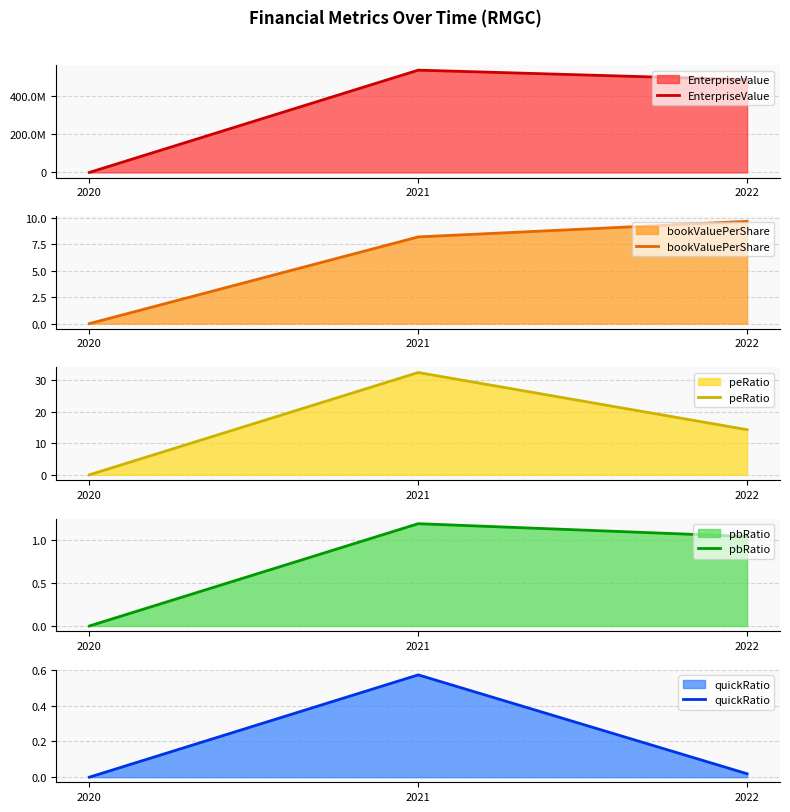

Between 2021 and 2022, which series saw the biggest shift?

EnterpriseValue